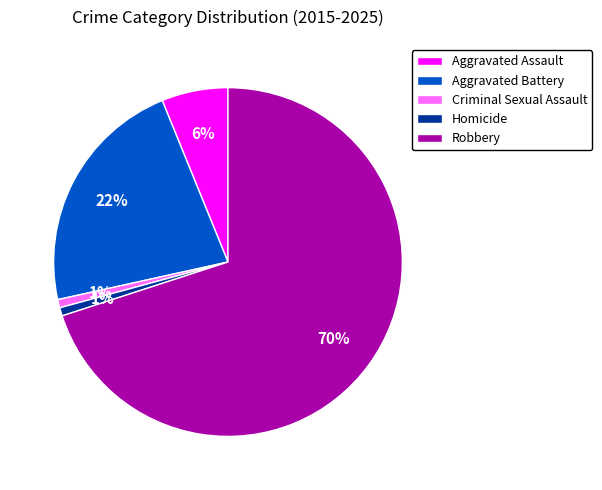

Is it true that Robbery is 70% of the pie?

True